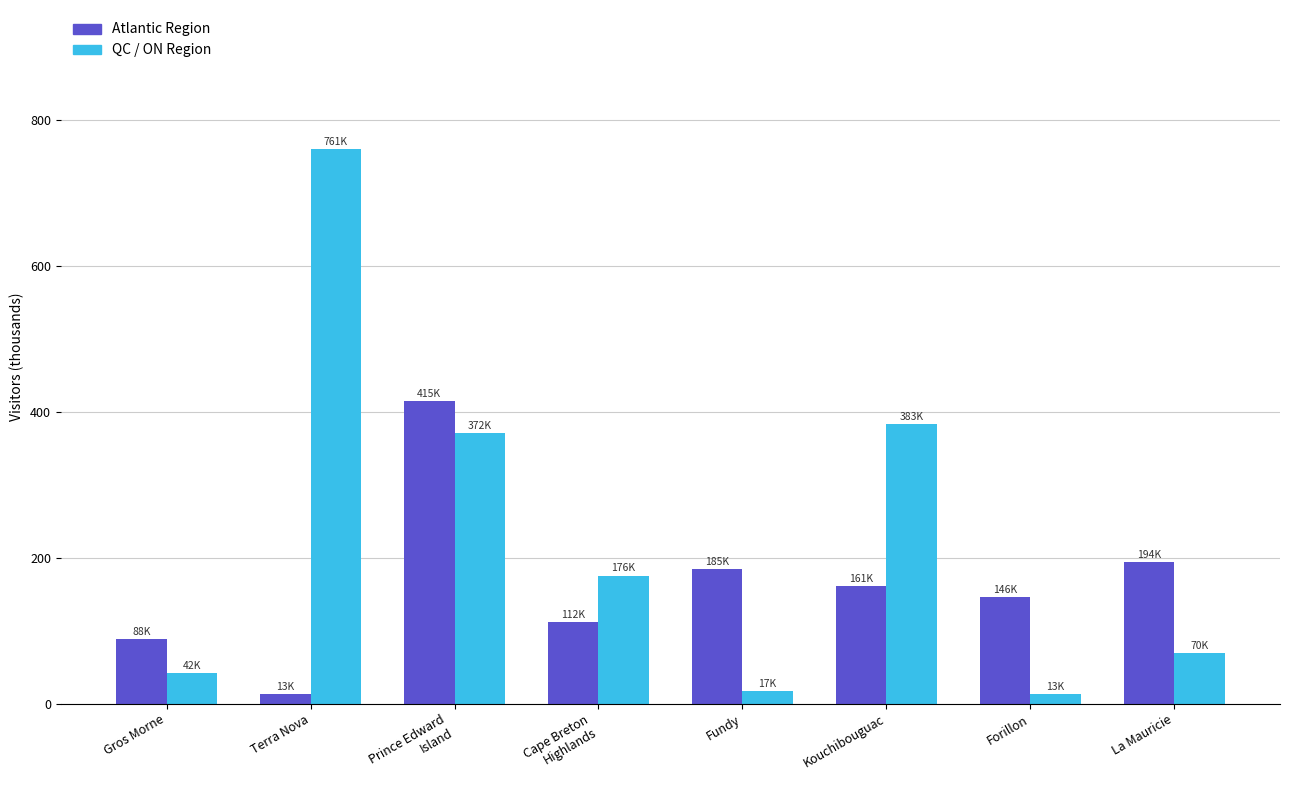

Reading left to right, what are all the values shown in this chart?

Atlantic Region: Gros Morne=88.2	Terra Nova=12.7	Prince Edward
Island=415.1	Cape Breton
Highlands=112.2	Fundy=184.6	Kouchibouguac=160.9	Forillon=146.5	La Mauricie=194.4
QC / ON Region: Gros Morne=41.8	Terra Nova=760.8	Prince Edward
Island=371.6	Cape Breton
Highlands=175.7	Fundy=17.5	Kouchibouguac=383.4	Forillon=12.9	La Mauricie=69.7